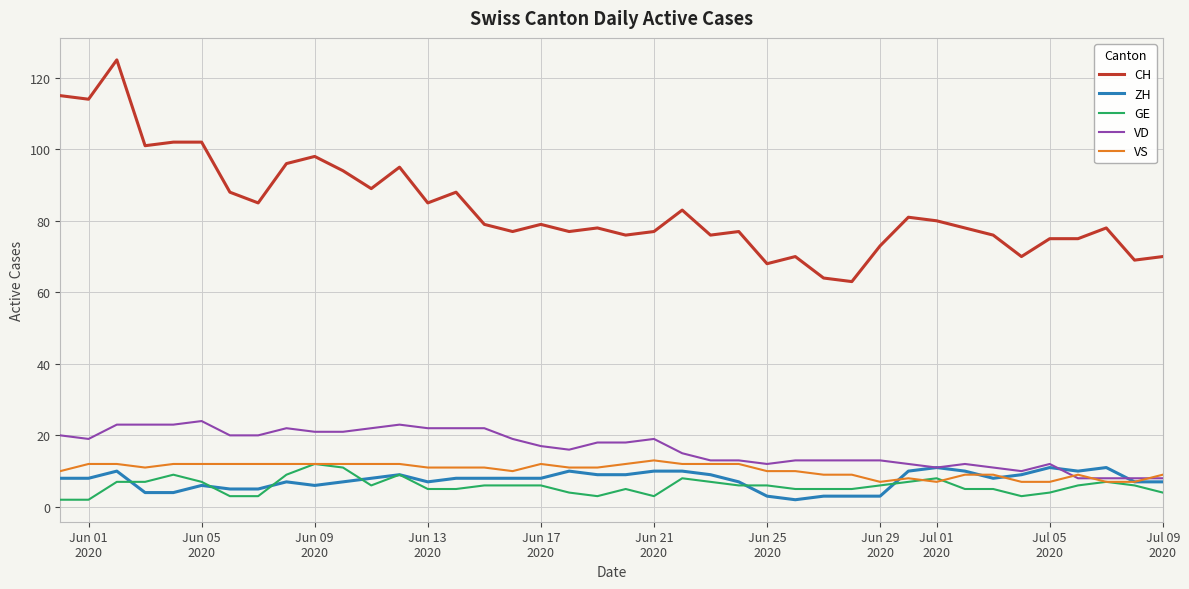

Which series has the widest spread of values?

CH